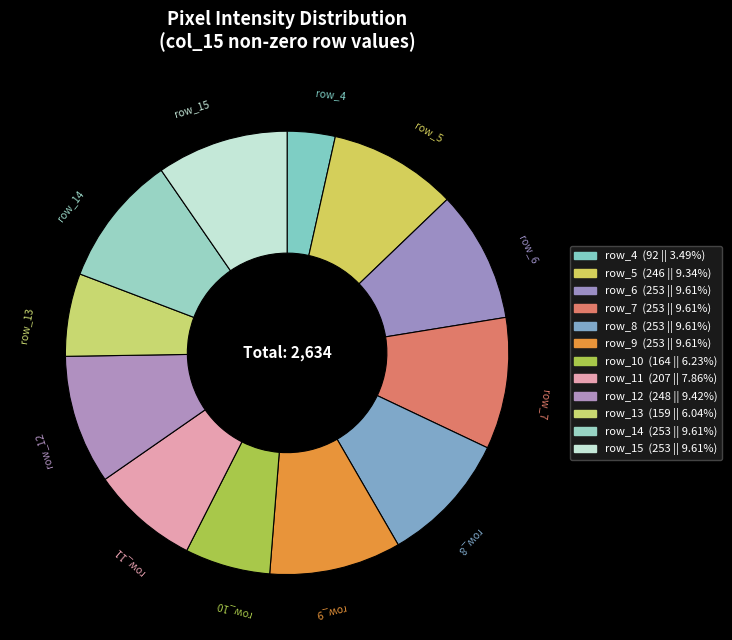

The row_15 slice represents 10% of the pie. True or false?

True